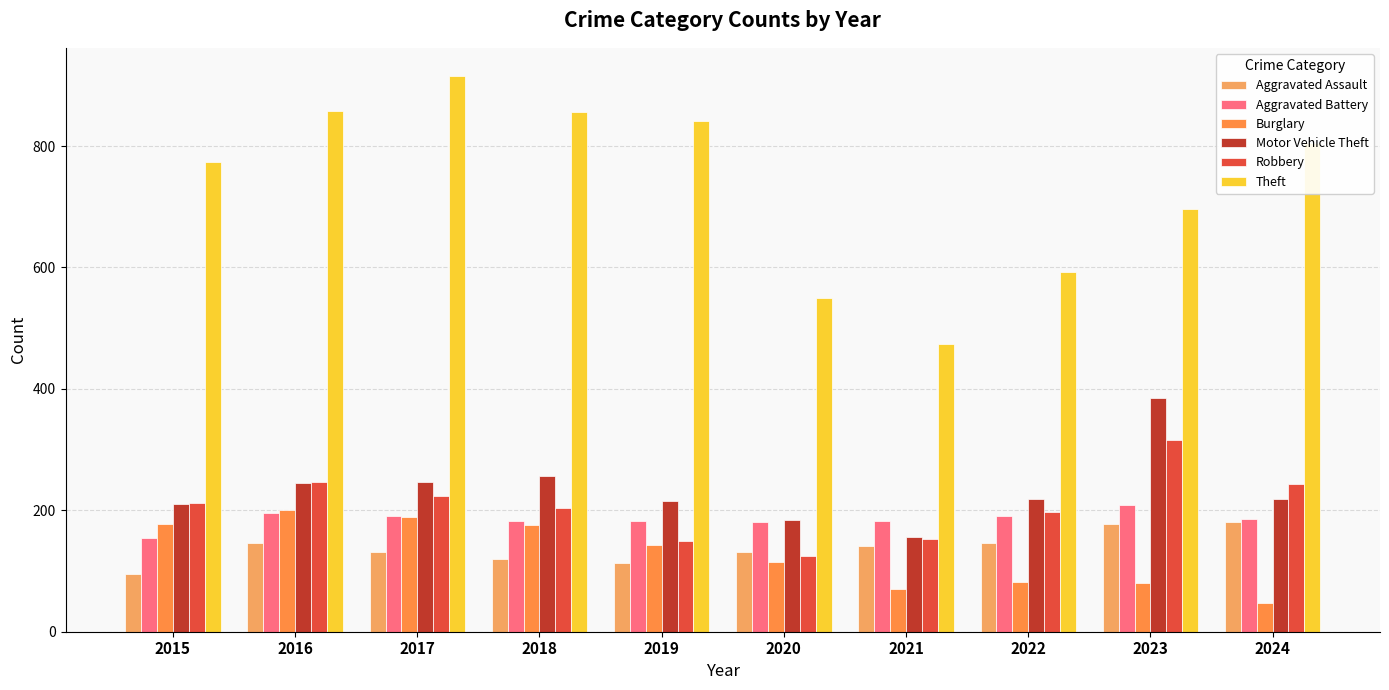

What are all the series names shown in the legend?

Aggravated Assault, Aggravated Battery, Burglary, Motor Vehicle Theft, Robbery, Theft